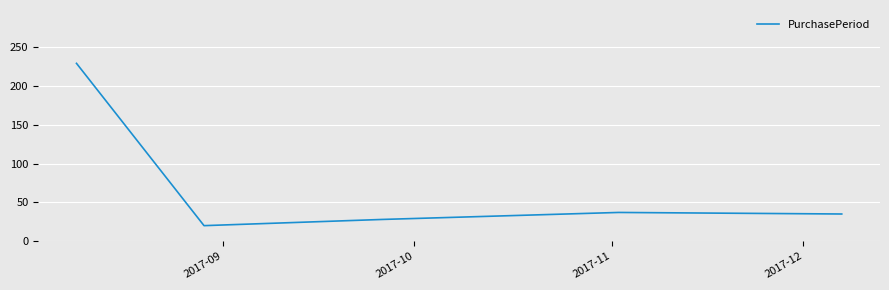

What is the smallest value displayed?

20